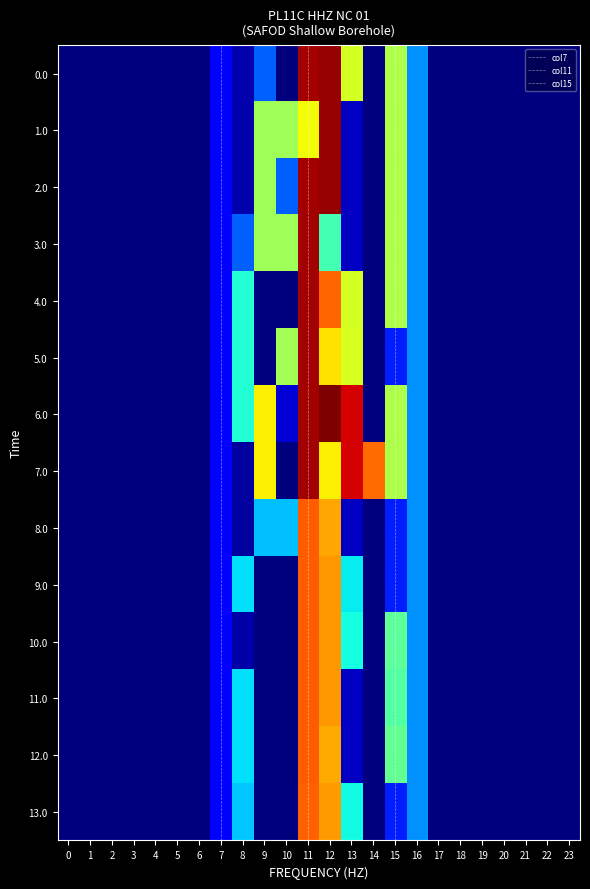

Rank the series by their maximum value, from highest to lowest.

6.0, 0.0, 1.0, 2.0, 3.0, 4.0, 5.0, 7.0, 8.0, 9.0, 10.0, 11.0, 12.0, 13.0